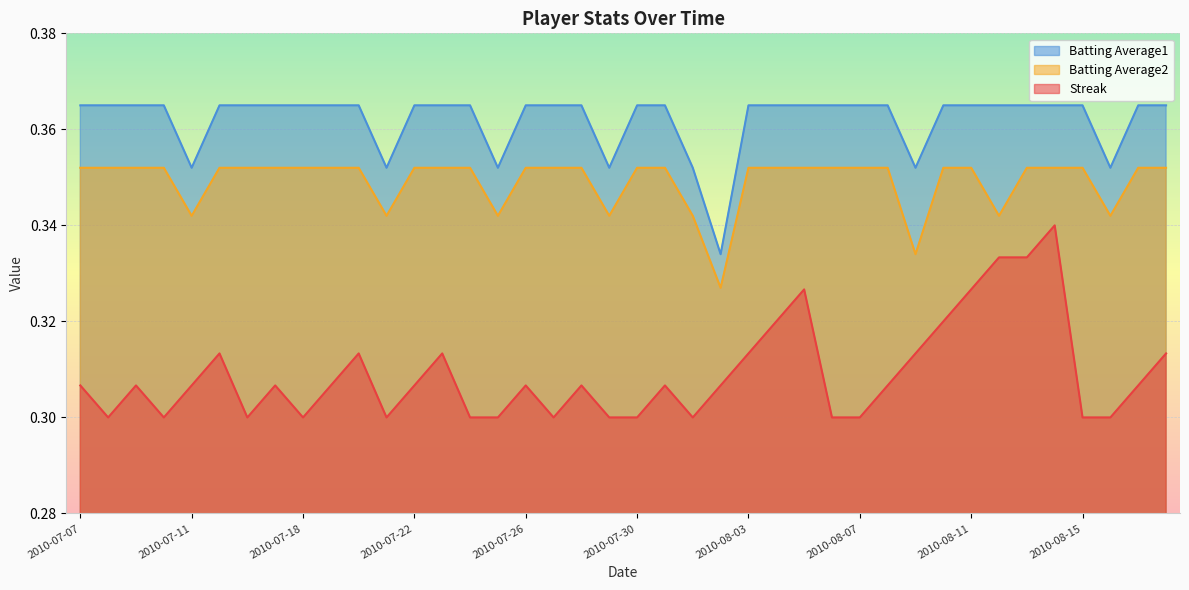

Reading right to left, transcribe all the data shown in this chart.

Streak: 2010-08-18=0.3	2010-08-17=0.3	2010-08-16=0.3	2010-08-15=0.3	2010-08-14=0.3	2010-08-13=0.3	2010-08-12=0.3	2010-08-11=0.3	2010-08-10=0.3	2010-08-09=0.3	2010-08-08=0.3	2010-08-07=0.3	2010-08-06=0.3	2010-08-05=0.3	2010-08-04=0.3	2010-08-03=0.3	2010-08-02=0.3	2010-08-01=0.3	2010-07-31=0.3	2010-07-30=0.3	2010-07-29=0.3	2010-07-28=0.3	2010-07-27=0.3	2010-07-26=0.3	2010-07-25=0.3	2010-07-24=0.3	2010-07-23=0.3	2010-07-22=0.3	2010-07-21=0.3	2010-07-20=0.3	2010-07-19=0.3	2010-07-18=0.3	2010-07-17=0.3	2010-07-16=0.3	2010-07-15=0.3	2010-07-11=0.3	2010-07-10=0.3	2010-07-09=0.3	2010-07-08=0.3	2010-07-07=0.3
Batting Average1: 2010-08-18=0.4	2010-08-17=0.4	2010-08-16=0.4	2010-08-15=0.4	2010-08-14=0.4	2010-08-13=0.4	2010-08-12=0.4	2010-08-11=0.4	2010-08-10=0.4	2010-08-09=0.4	2010-08-08=0.4	2010-08-07=0.4	2010-08-06=0.4	2010-08-05=0.4	2010-08-04=0.4	2010-08-03=0.4	2010-08-02=0.3	2010-08-01=0.4	2010-07-31=0.4	2010-07-30=0.4	2010-07-29=0.4	2010-07-28=0.4	2010-07-27=0.4	2010-07-26=0.4	2010-07-25=0.4	2010-07-24=0.4	2010-07-23=0.4	2010-07-22=0.4	2010-07-21=0.4	2010-07-20=0.4	2010-07-19=0.4	2010-07-18=0.4	2010-07-17=0.4	2010-07-16=0.4	2010-07-15=0.4	2010-07-11=0.4	2010-07-10=0.4	2010-07-09=0.4	2010-07-08=0.4	2010-07-07=0.4
Batting Average2: 2010-08-18=0.4	2010-08-17=0.4	2010-08-16=0.3	2010-08-15=0.4	2010-08-14=0.4	2010-08-13=0.4	2010-08-12=0.3	2010-08-11=0.4	2010-08-10=0.4	2010-08-09=0.3	2010-08-08=0.4	2010-08-07=0.4	2010-08-06=0.4	2010-08-05=0.4	2010-08-04=0.4	2010-08-03=0.4	2010-08-02=0.3	2010-08-01=0.3	2010-07-31=0.4	2010-07-30=0.4	2010-07-29=0.3	2010-07-28=0.4	2010-07-27=0.4	2010-07-26=0.4	2010-07-25=0.3	2010-07-24=0.4	2010-07-23=0.4	2010-07-22=0.4	2010-07-21=0.3	2010-07-20=0.4	2010-07-19=0.4	2010-07-18=0.4	2010-07-17=0.4	2010-07-16=0.4	2010-07-15=0.4	2010-07-11=0.3	2010-07-10=0.4	2010-07-09=0.4	2010-07-08=0.4	2010-07-07=0.4